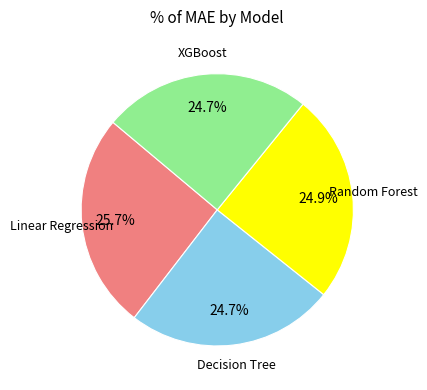

Is there any slice that represents more than half of the pie?

No